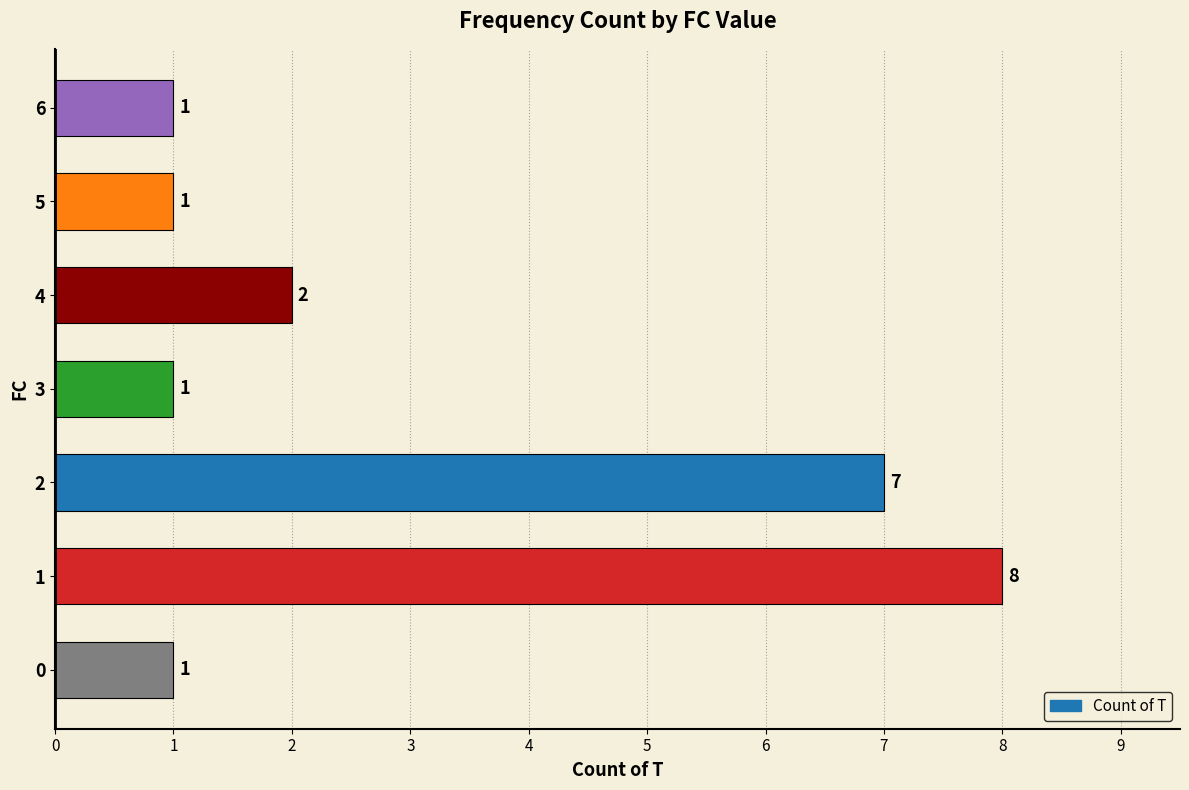

Reading bottom to top, extract all data points from this chart.

1	8	7	1	2	1	1